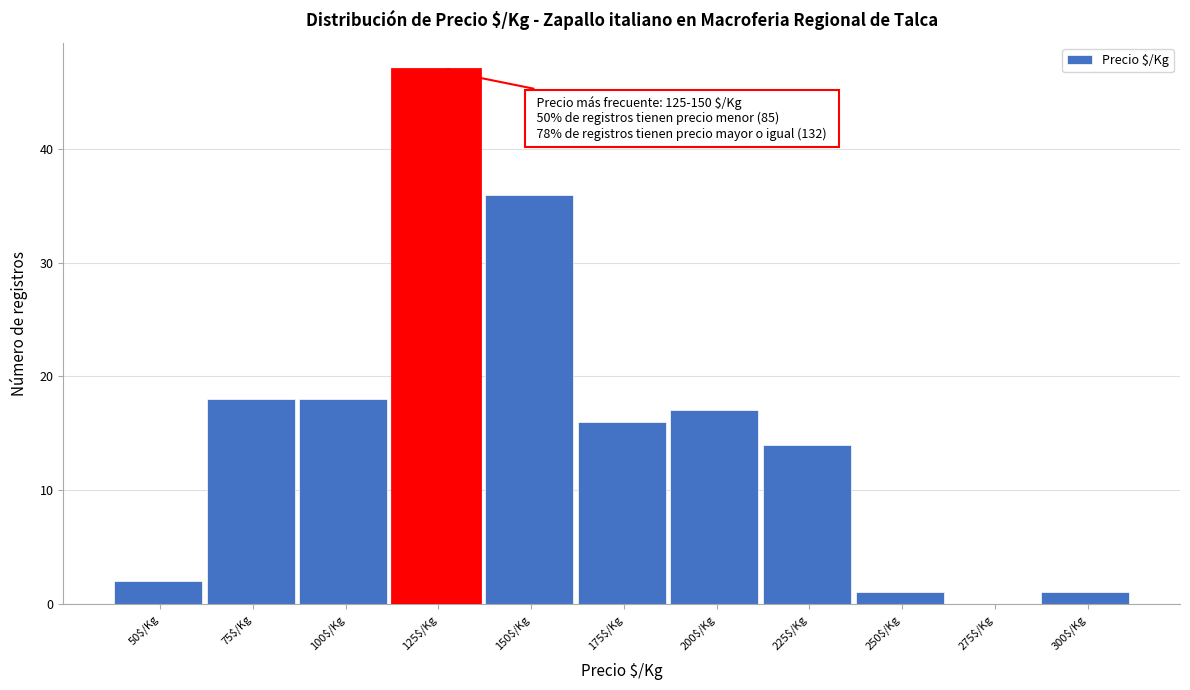

What is the greatest value displayed?

47